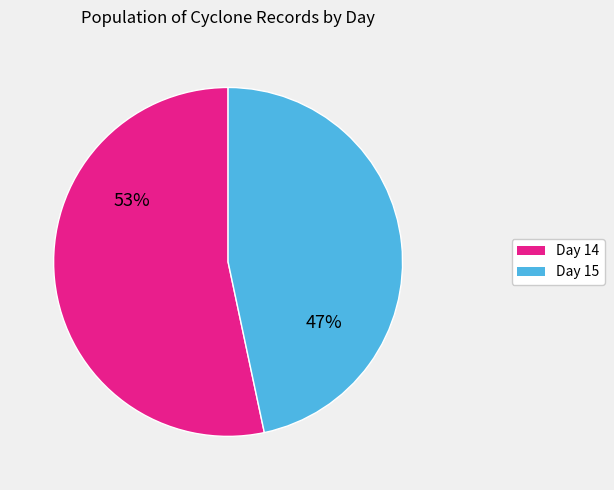

What percentage is the Day 15 slice, to the nearest percent?

47%